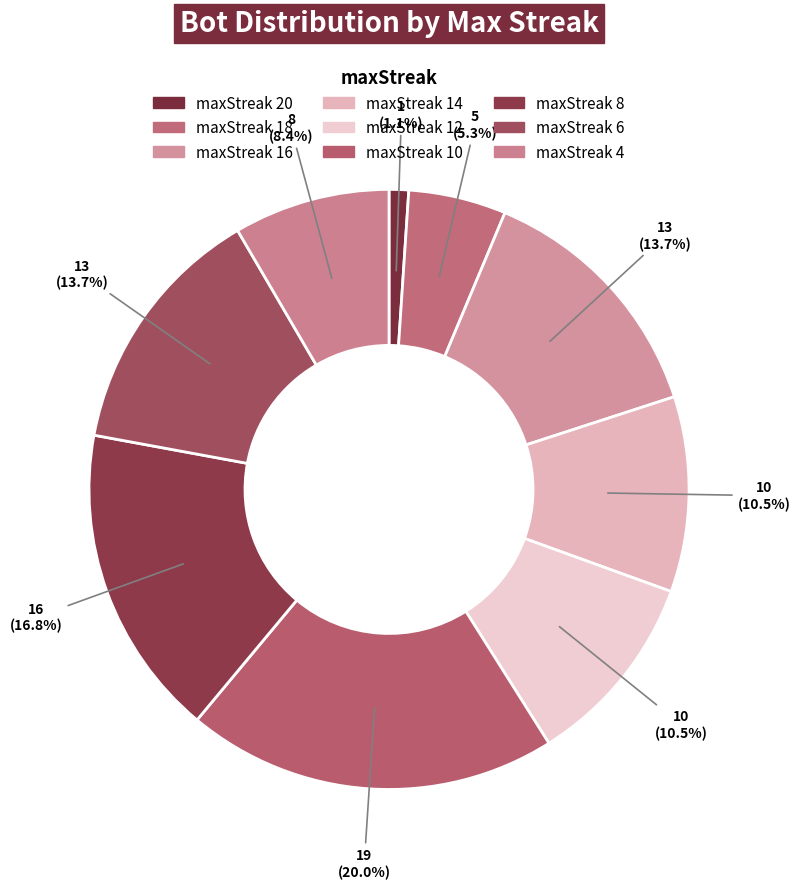

How many segments does this pie chart have?

9